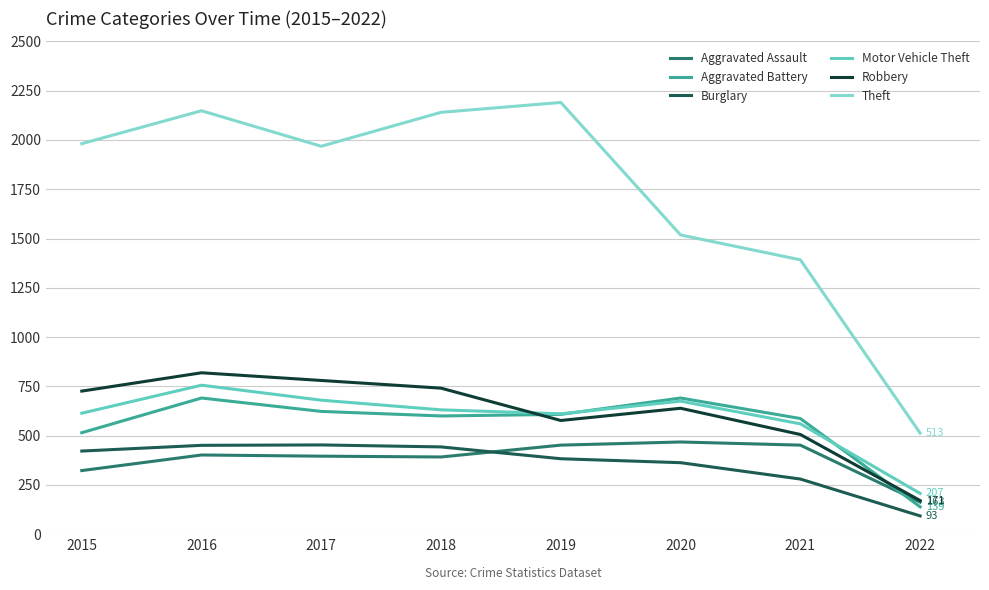

Which series has the largest total across all categories?

Theft